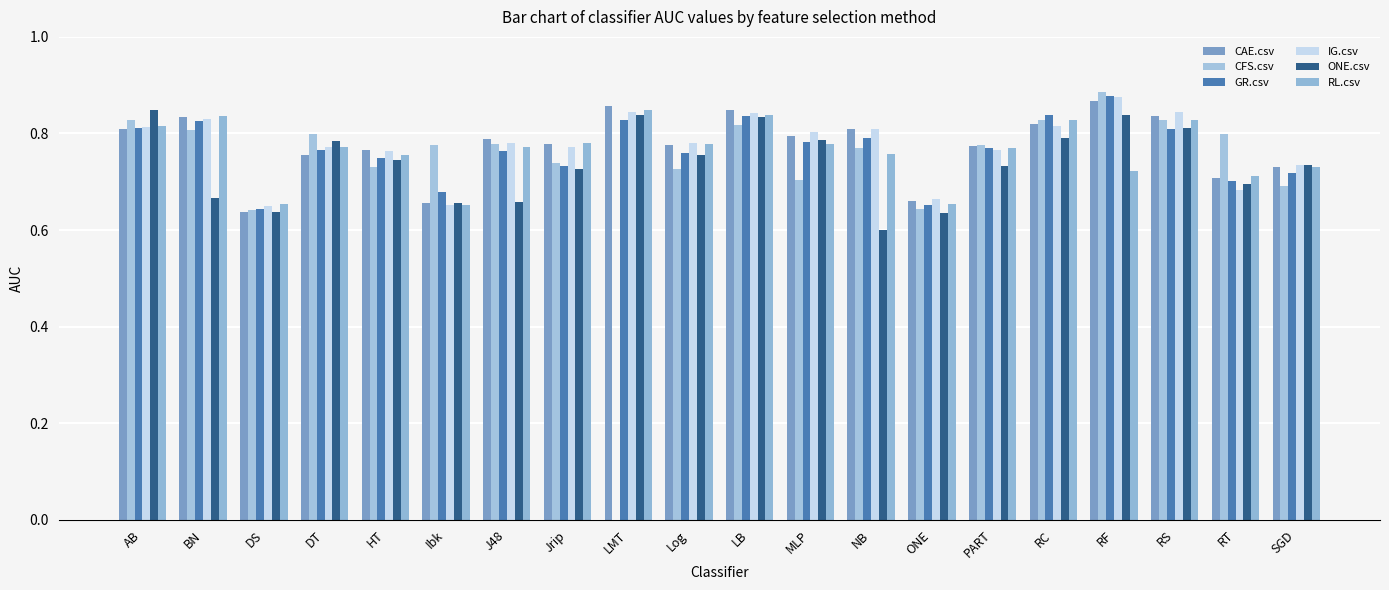

Rank the series by their maximum value, from lowest to highest.

RL.csv, ONE.csv, CAE.csv, IG.csv, GR.csv, CFS.csv